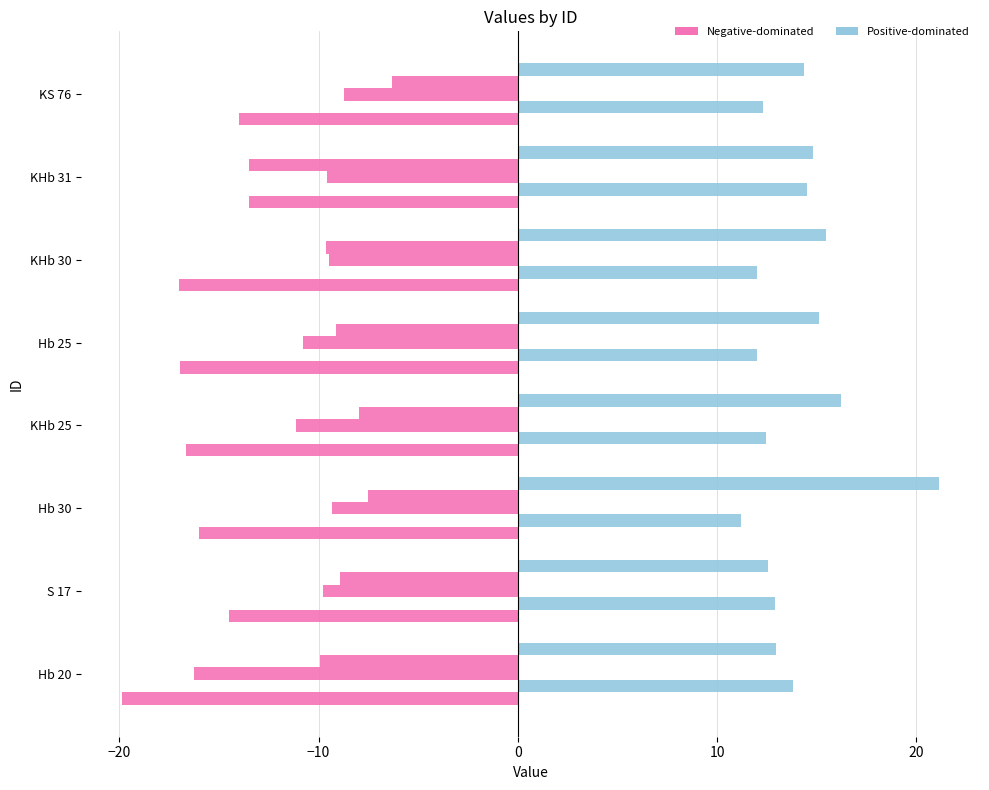

How many series are shown in this chart?

5